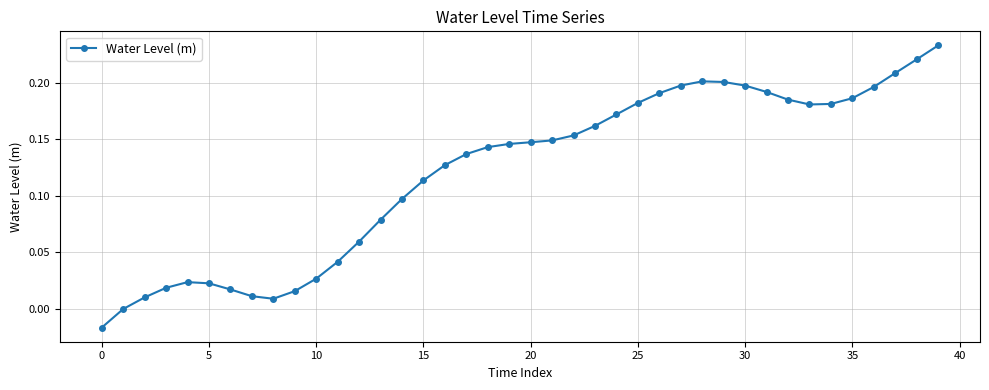

What is the value of the 18th point from the left?

0.1